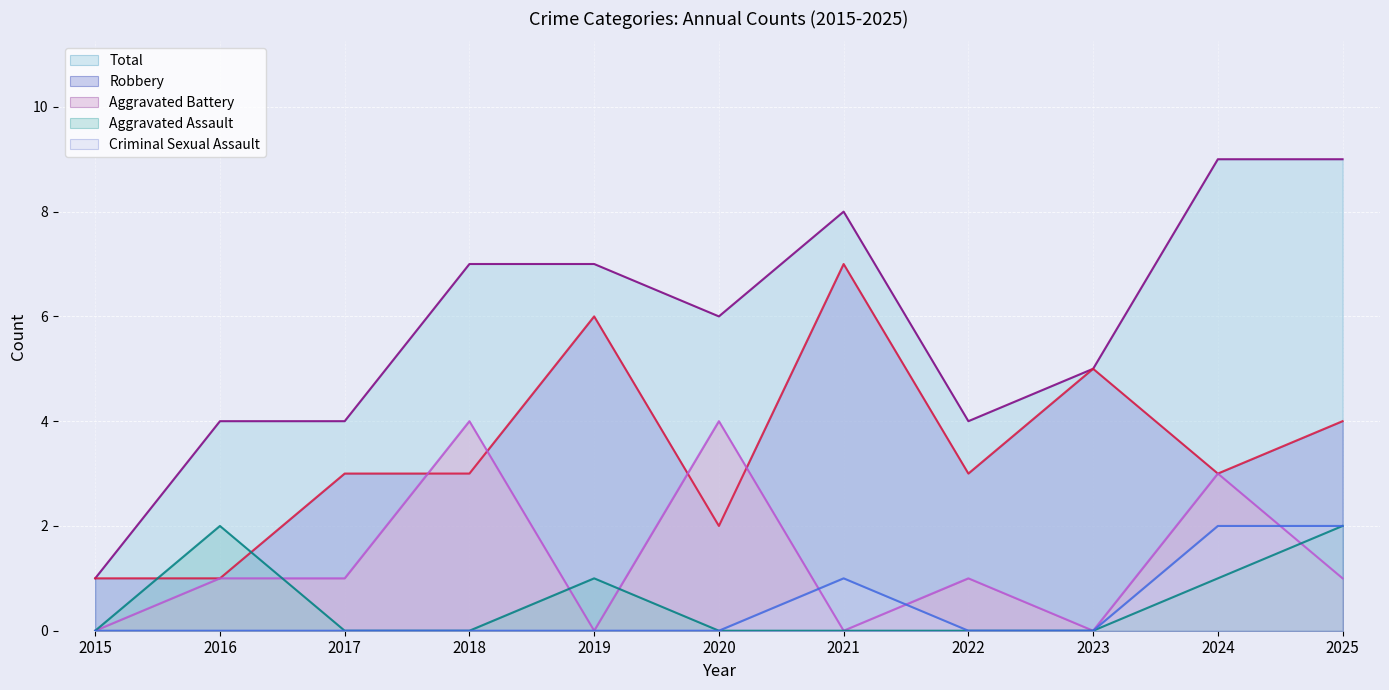

True or false: Total (line) and Criminal Sexual Assault (line) intersect in this chart.

False